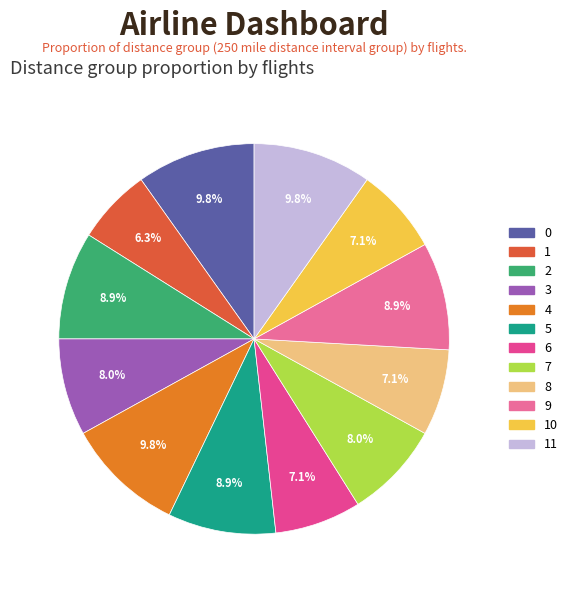

Is there a majority slice in this chart?

No